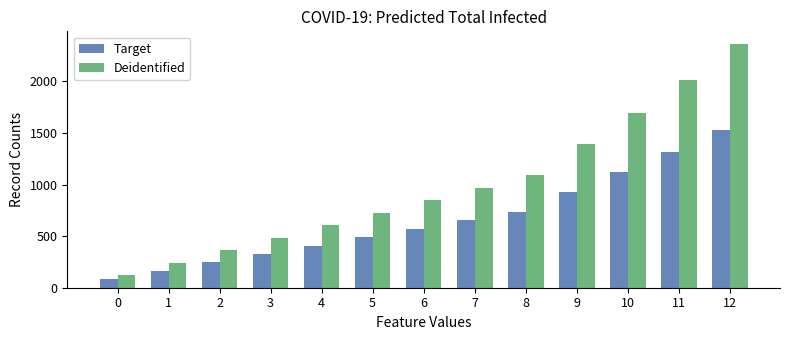

The Deidentified series shows 484 at 3. True or false?

True